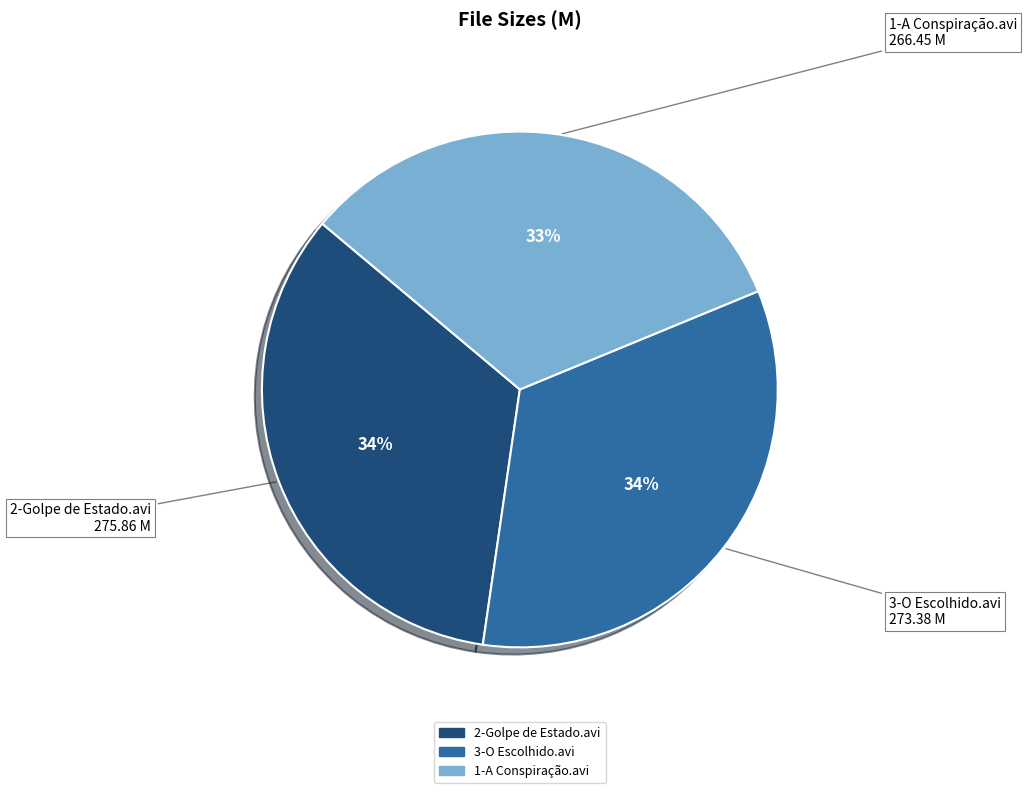

Is the sum of 2-Golpe de Estado.avi and 1-A Conspiração.avi greater than half?

Yes